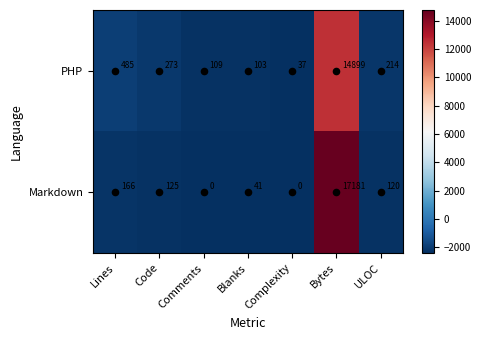

Between Code and Comments, which series saw the biggest shift?

PHP